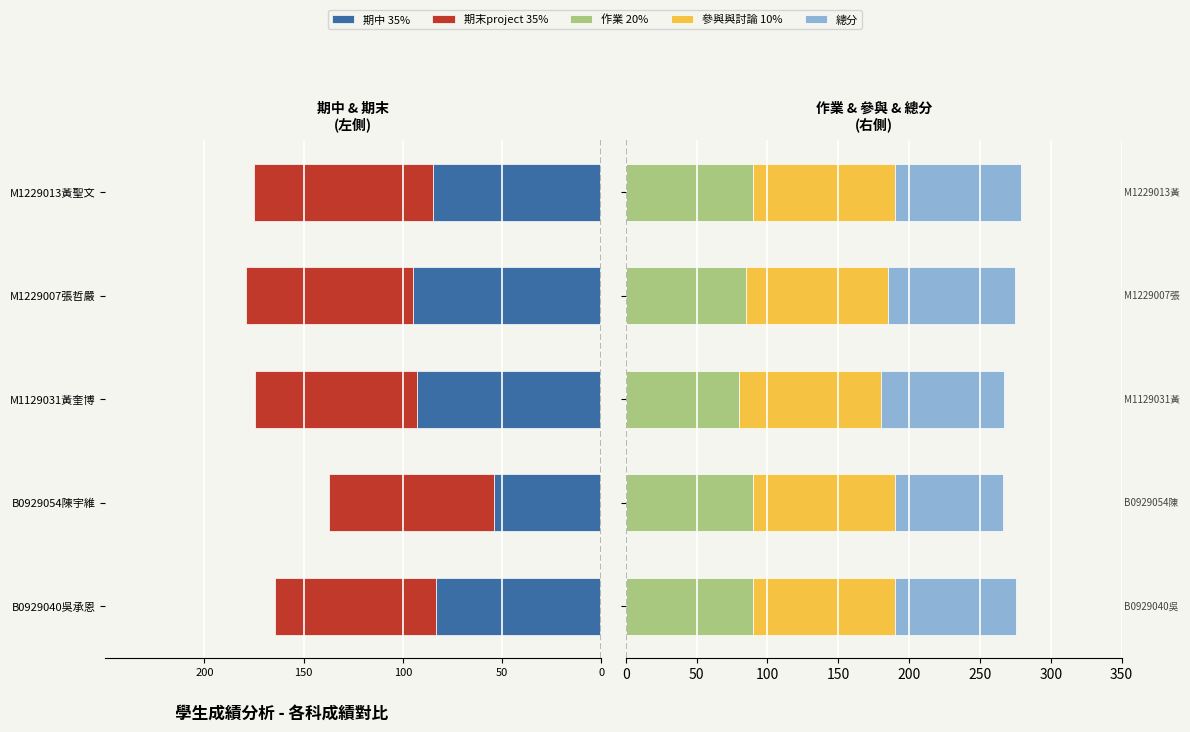

Is the value of 參與與討論 10% at 150 greater than the value of 期末project 35% at 100?

Yes